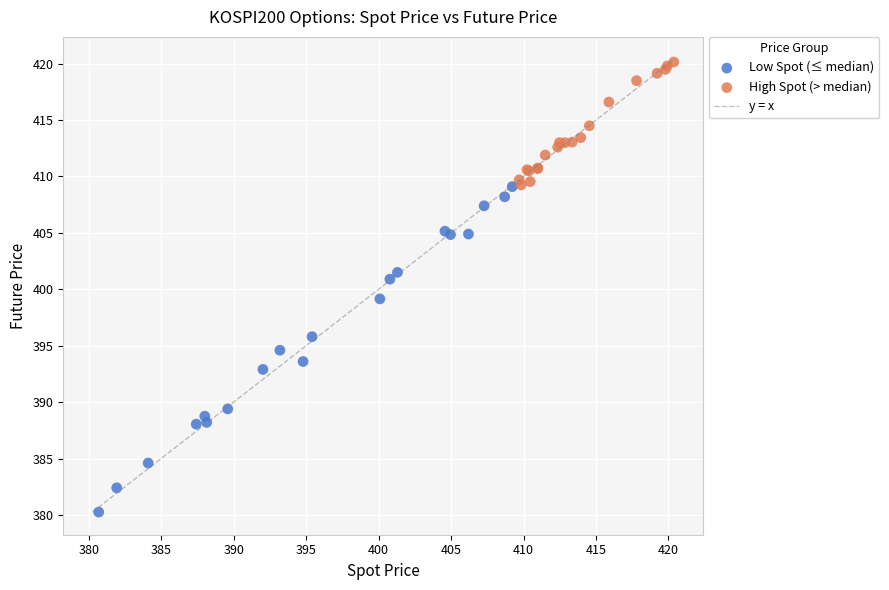

Which series contains the lowest Y value?

Low Spot (≤ median)